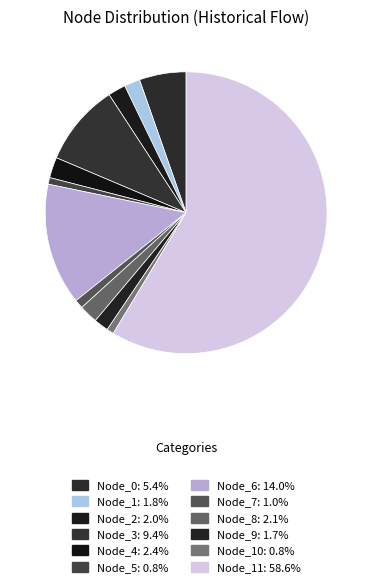

How many slices are in this pie chart?

12